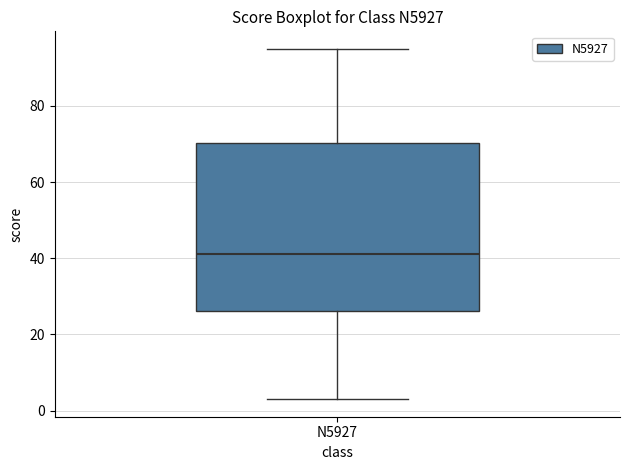

Where is the upper edge of the box for N5927 on the y-axis? The values are not printed on the chart, so give them approximately, as read against the axis.

70